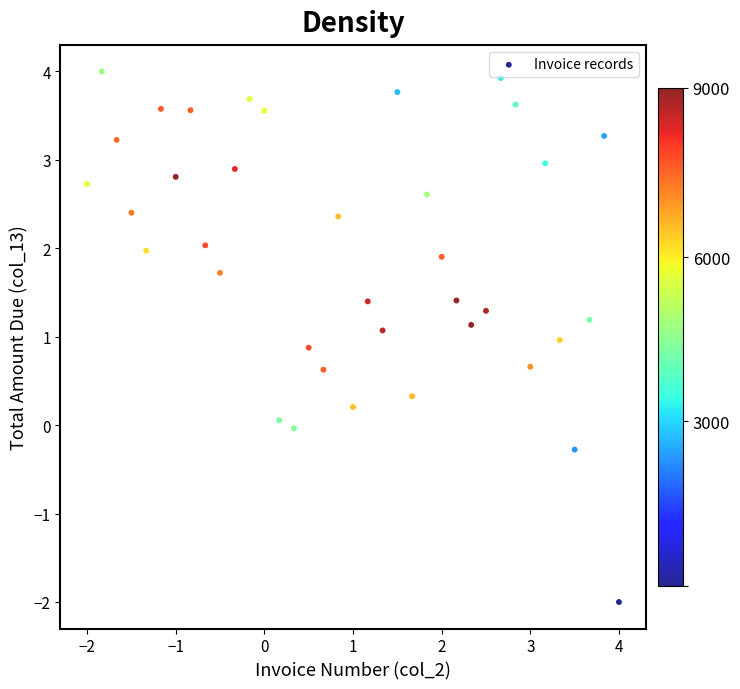

What is the range of Y values (max minus min)?

6.0